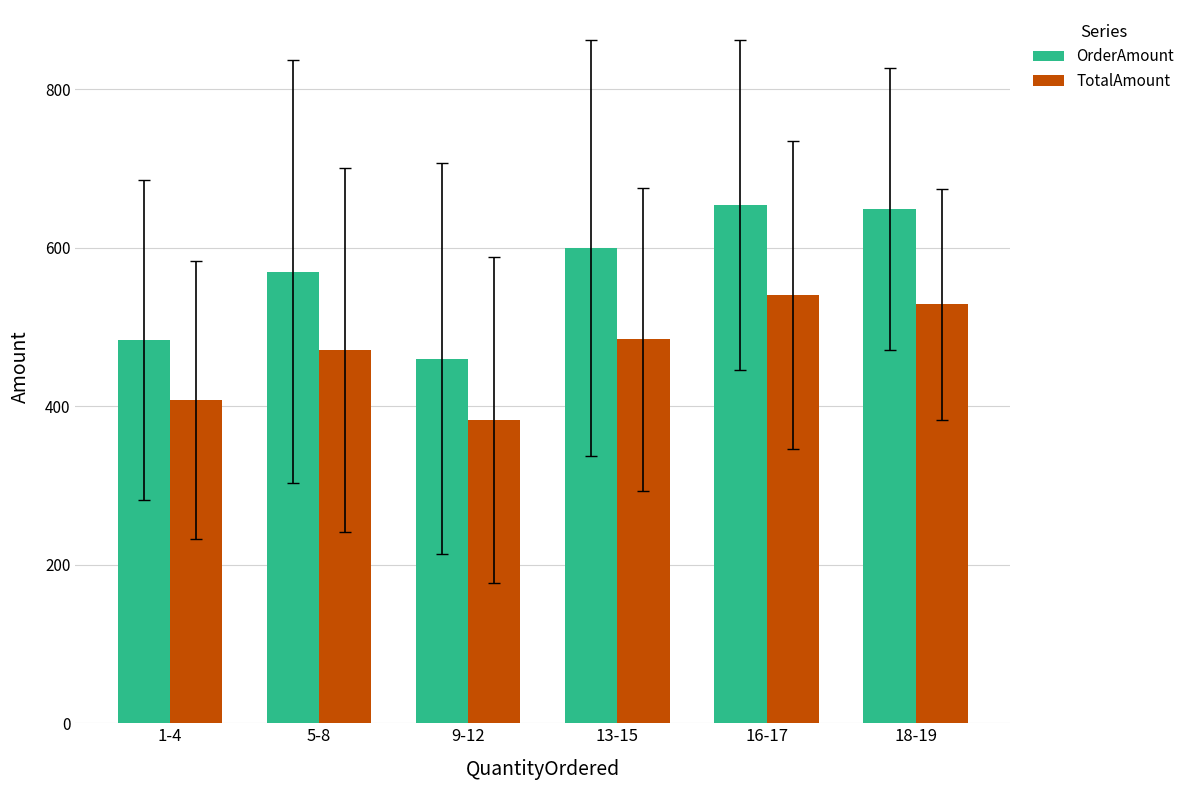

Are the bars horizontal?

No